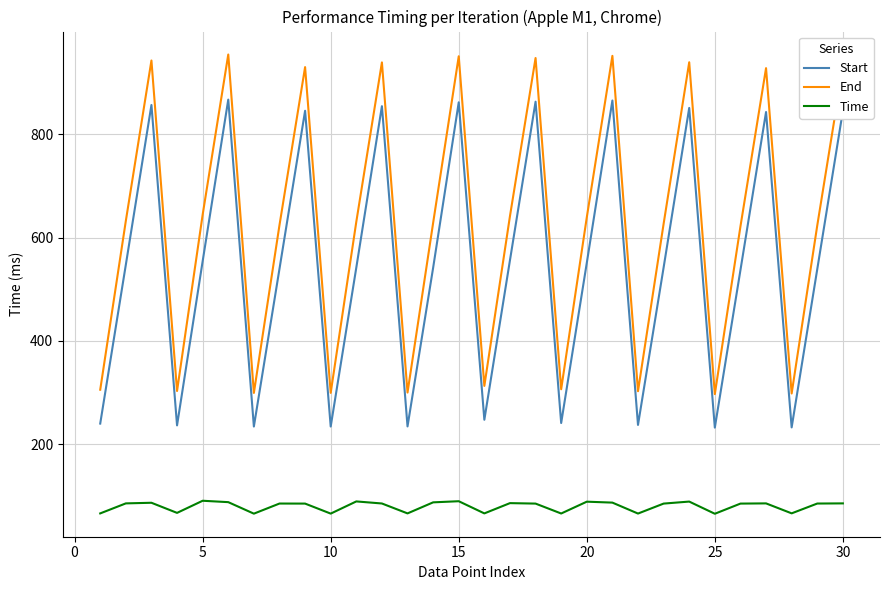

What is the maximum value shown in the chart?

954.6